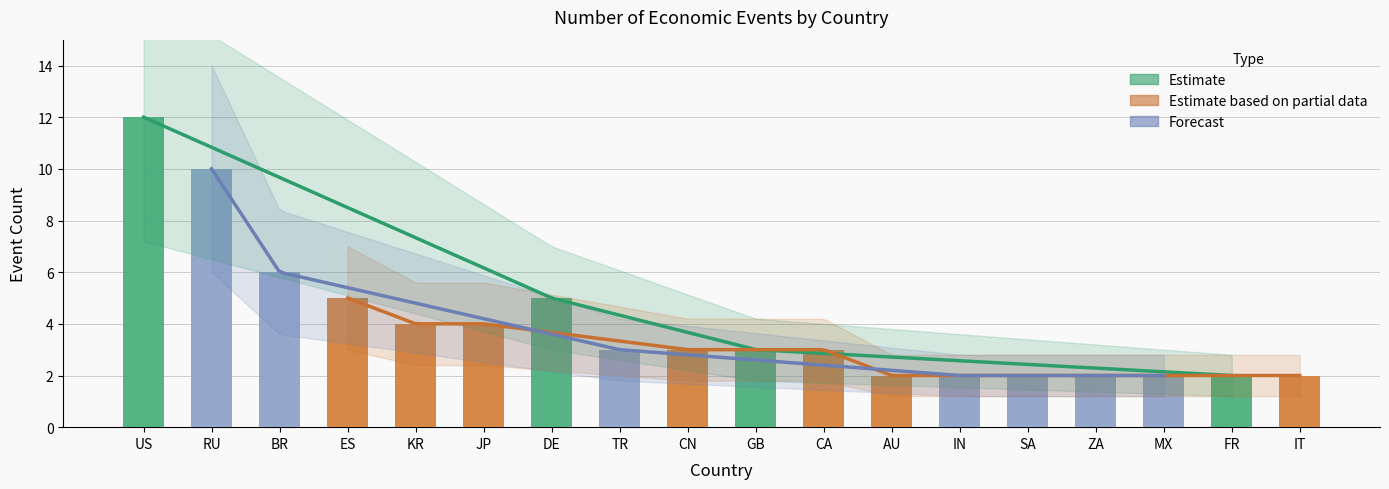

Rank the categories by value from highest to lowest.

US, RU, BR, ES, DE, KR, JP, TR, CN, GB, CA, AU, IN, SA, ZA, MX, FR, IT